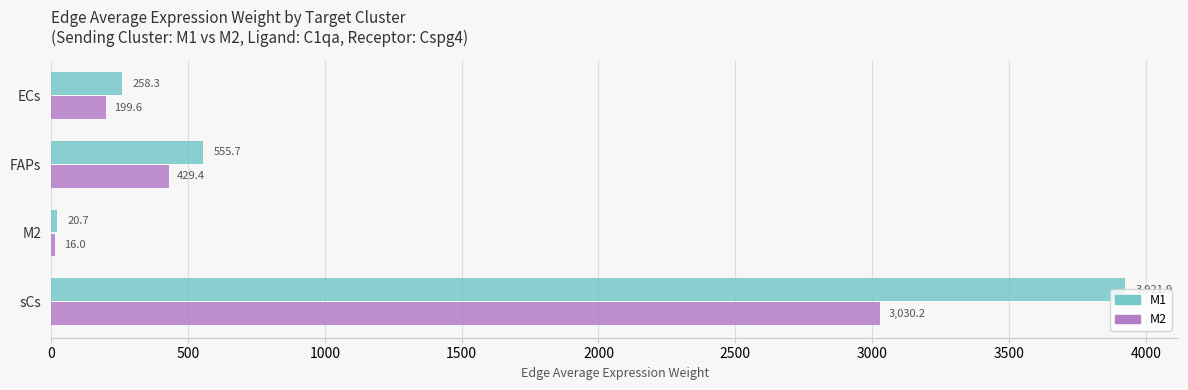

The value of M2 at ECs is 199.6. True or false?

True